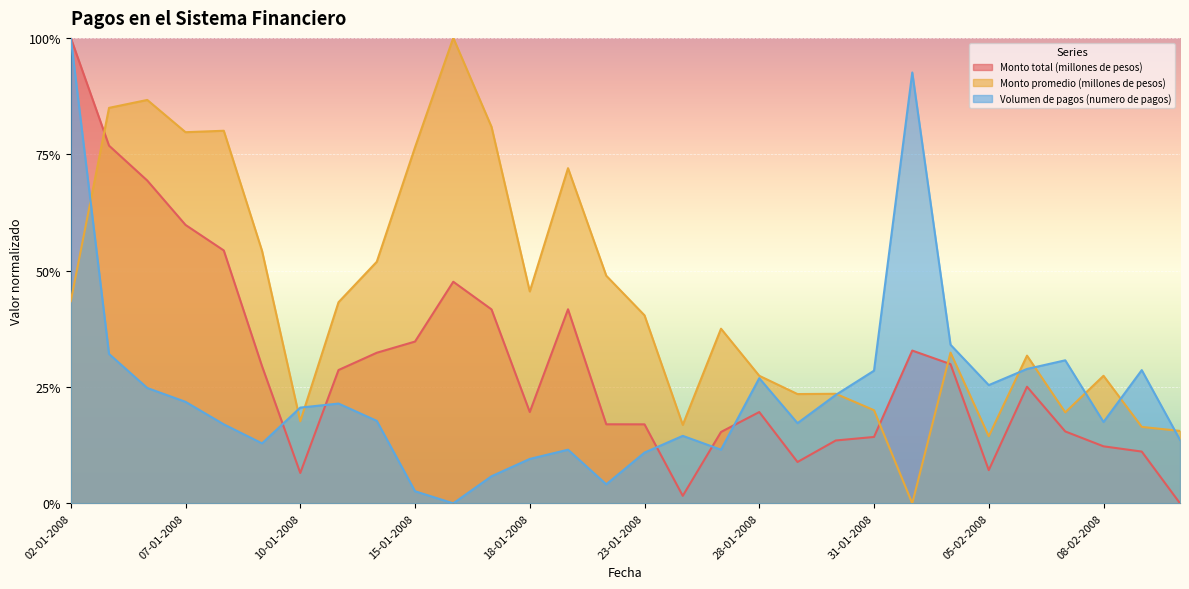

How many data points in Monto promedio (millones de pesos) are above 0?

29